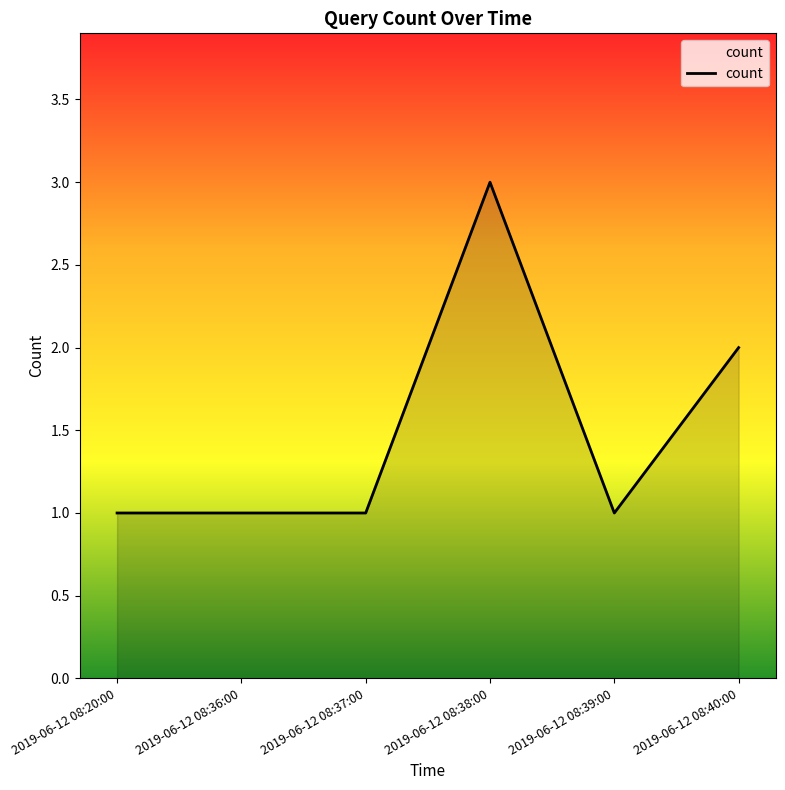

What position from the right is 2019-06-12 08:38:00?

3